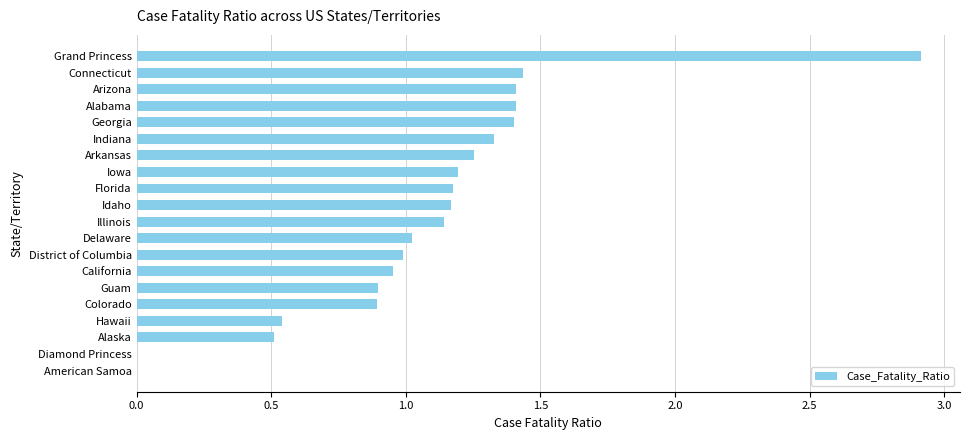

What is the change in value from Alaska to Delaware?

+0.5